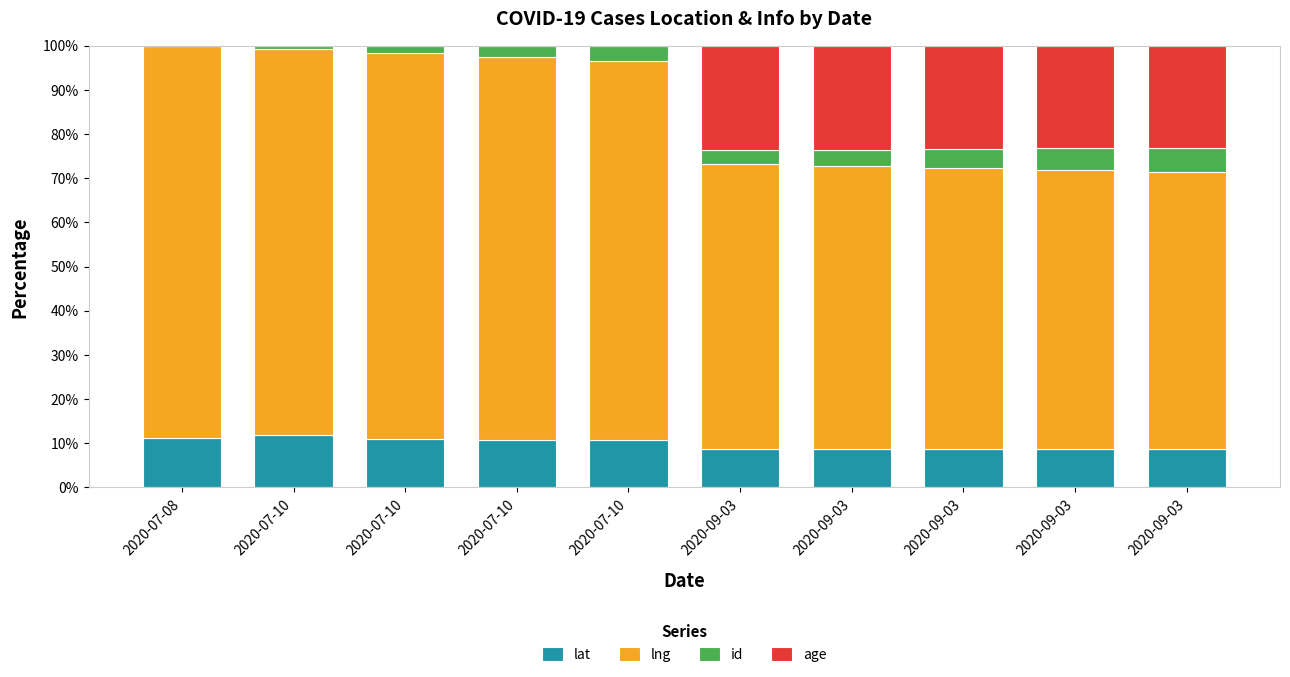

How many values in the lat series exceed 10?

5